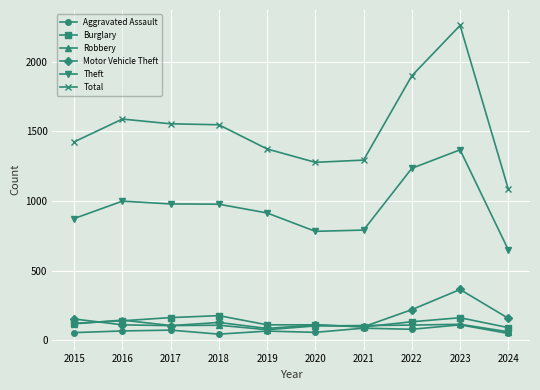

True or false: Theft and Burglary cross at least once.

False